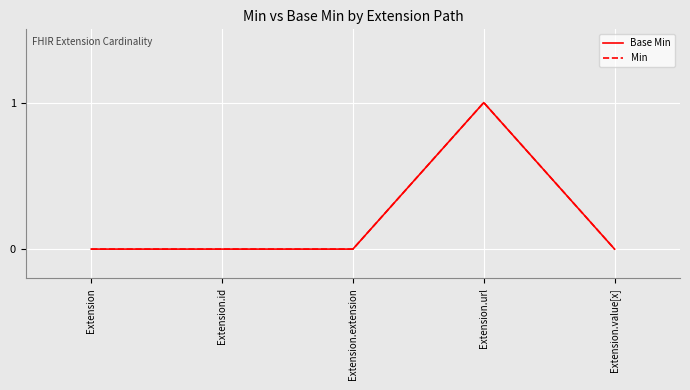

How many interior local peaks does the Min series have?

1